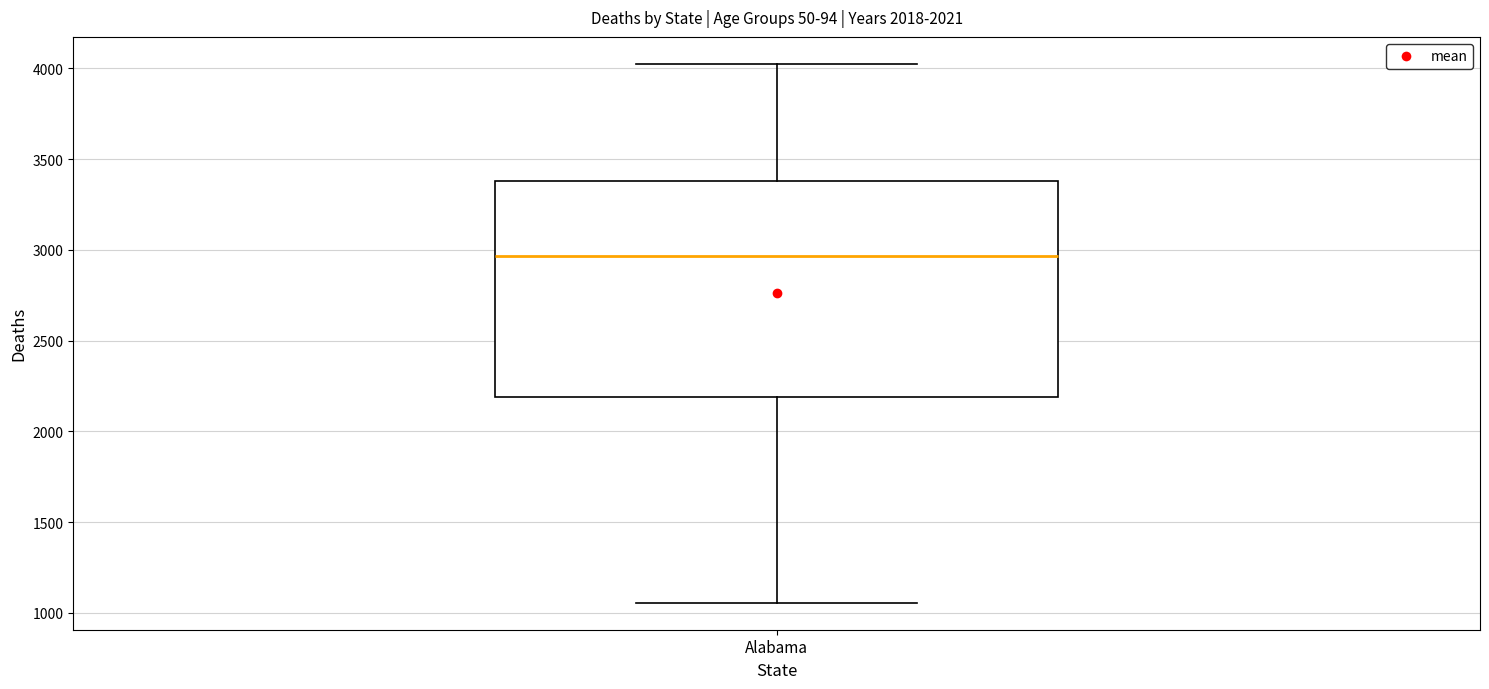

Read this box plot against the y-axis: the position of the median line, the range covered by the box, and the ends of both whiskers. The values are not printed on the chart, so give them approximately, as read against the axis.

median 2950, box 2200 to 3400, whiskers 1050 to 4050